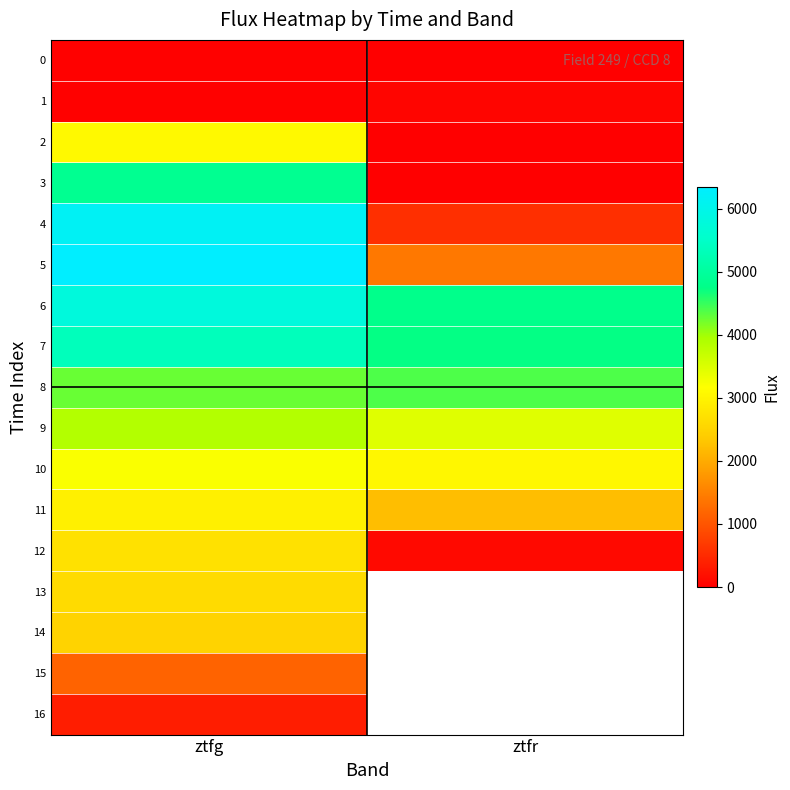

How many values in the 7 series exceed 5356?

1